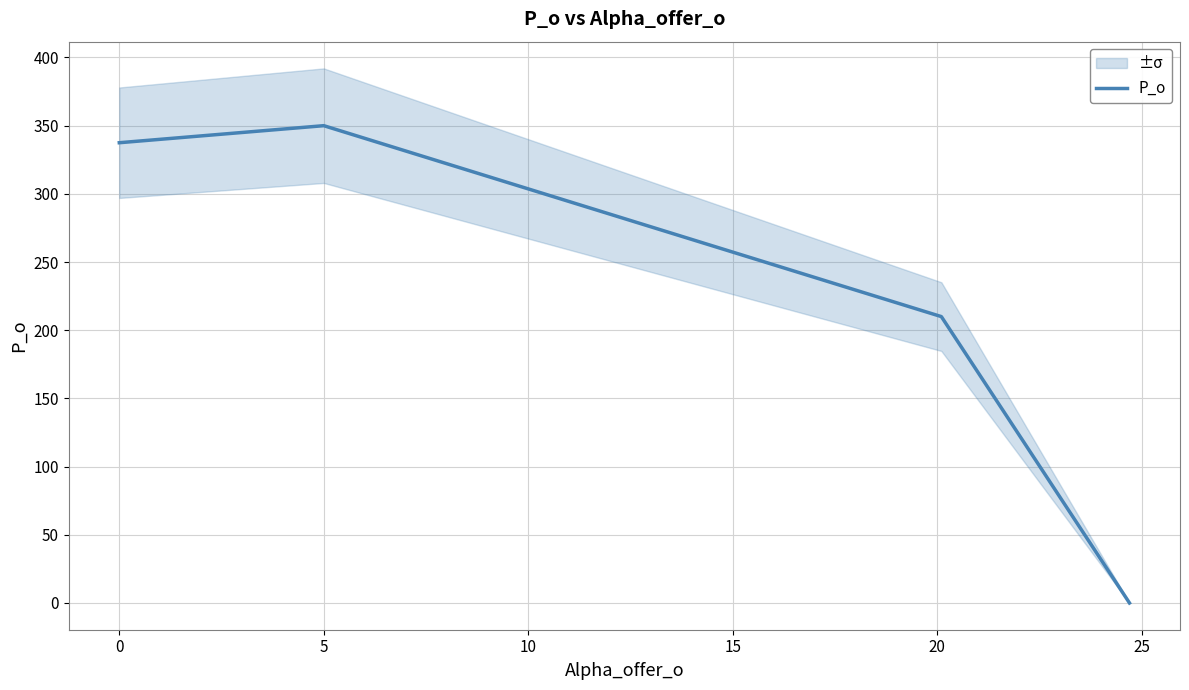

What is the highest value of the P_o series?

350.0